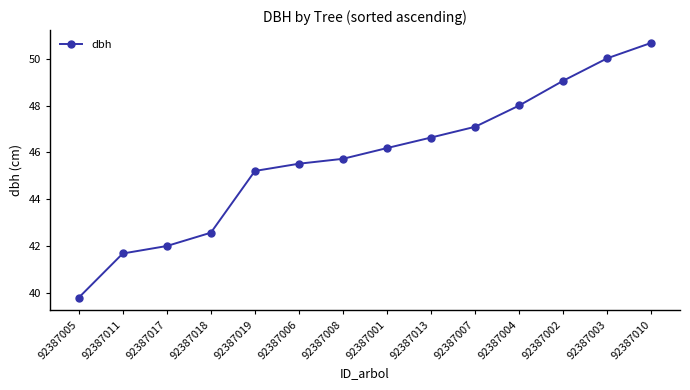

How many data points are less than 46?

7